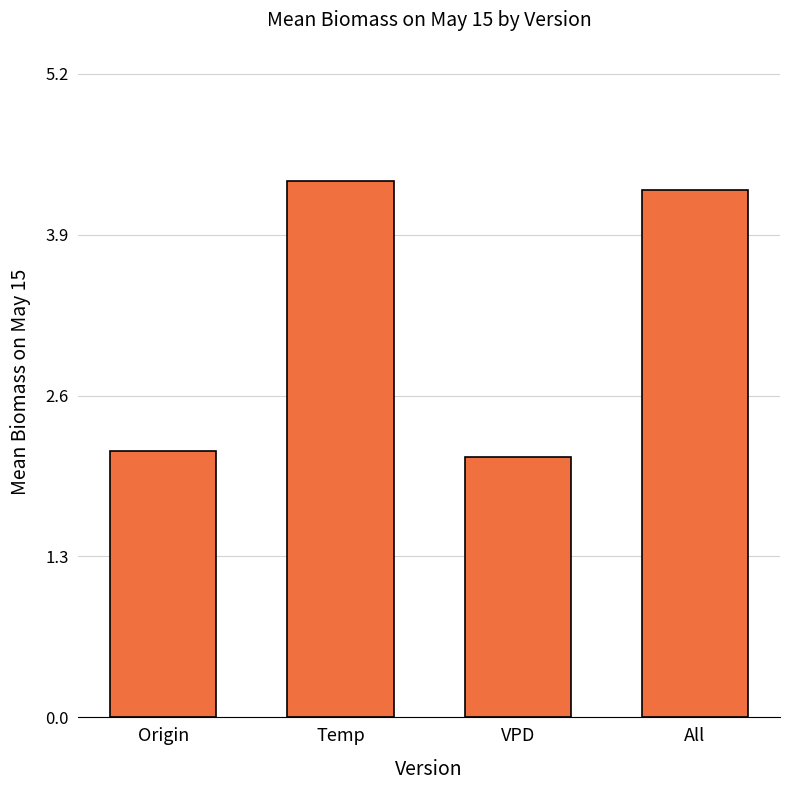

What is the average value?

3.2